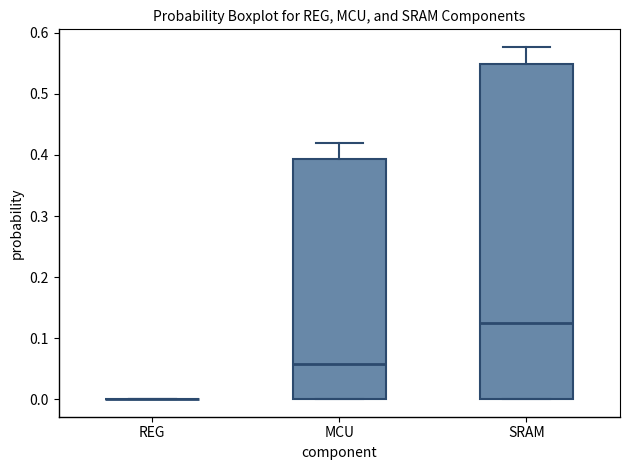

Reading left to right, read every box against the y-axis: the position of its median line, the range the box covers, and the ends of its whiskers. The values are not printed on the chart, so give them approximately, as read against the axis.

REG: box collapsed to a line at 0.00, whiskers 0.00 to 0.00
MCU: median 0.06, box 0.00 to 0.39, whiskers 0.00 to 0.42
SRAM: median 0.12, box 0.00 to 0.55, whiskers 0.00 to 0.58